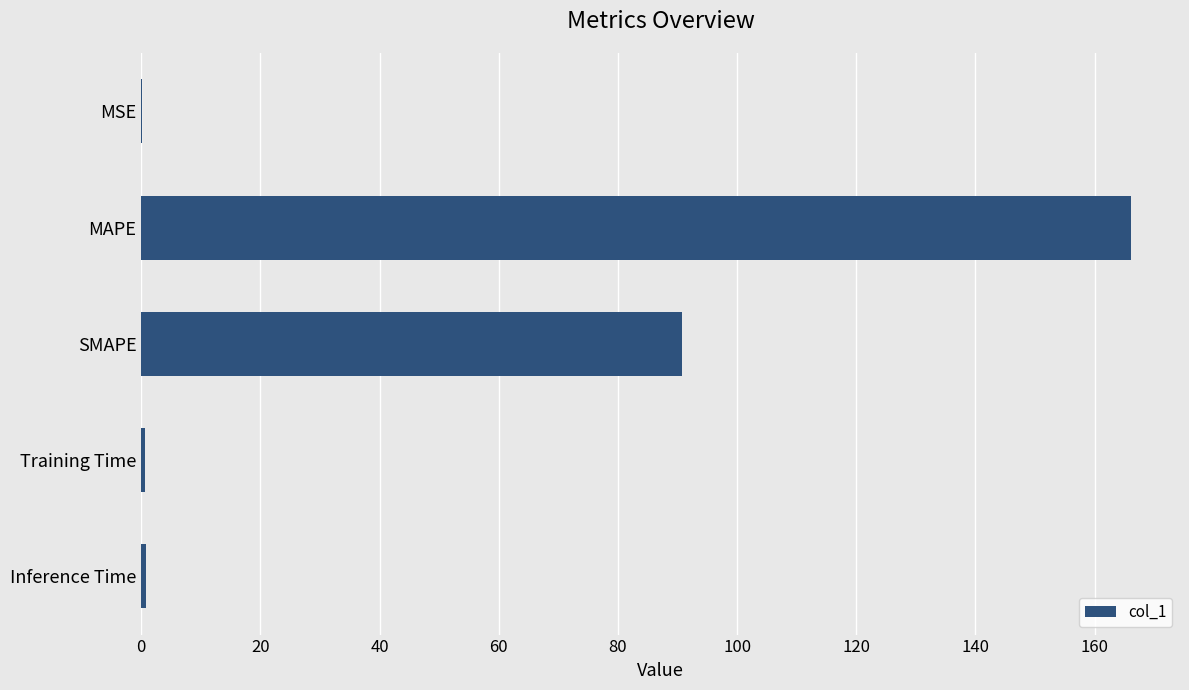

What is the average value?

51.7